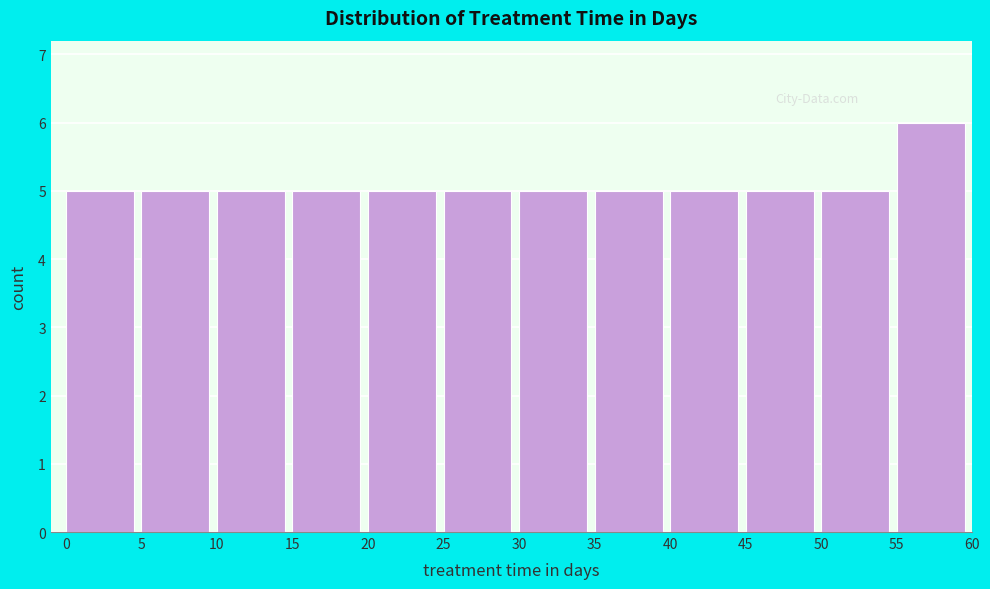

How tall is the bar that spans 10 to 15 on the x-axis? The values are not printed on the chart, so give them approximately, as read against the axis.

5